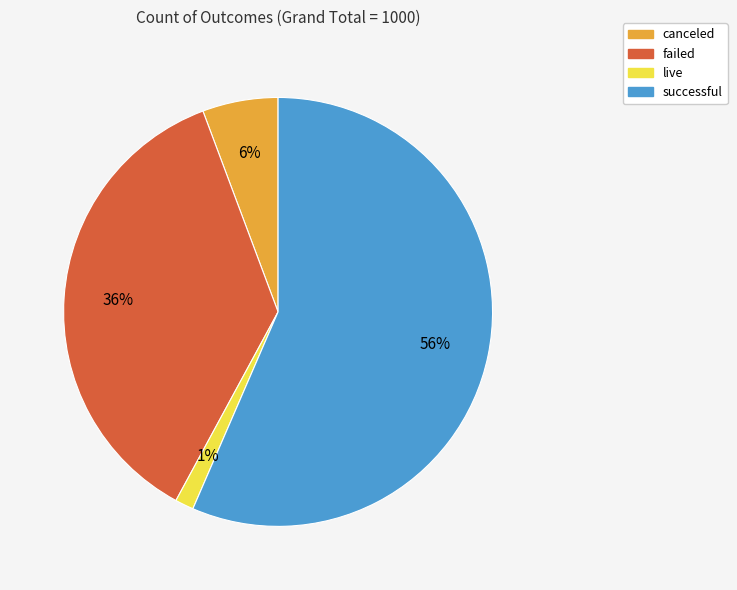

To the nearest percent, what is the combined percentage of failed and canceled?

42%